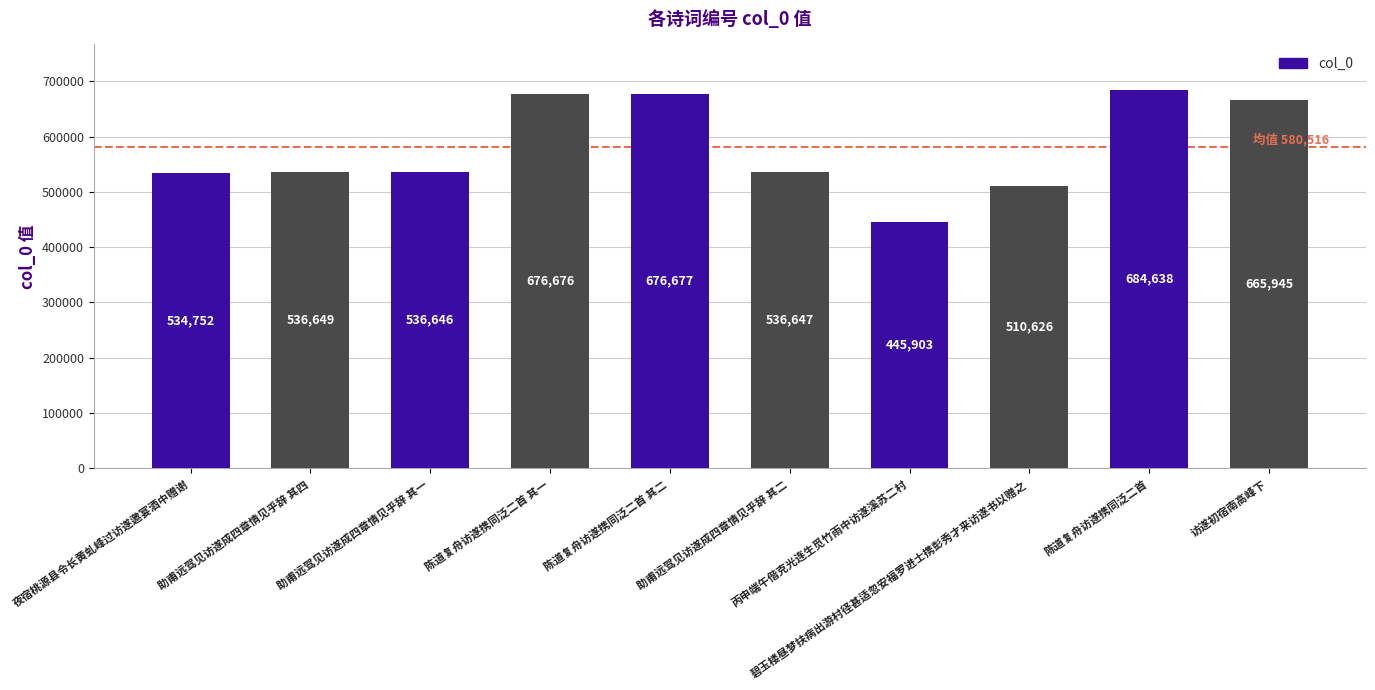

What is the change in value from 陈道复舟访遂携同泛二首 to 访遂初宿南高峰下?

-18693